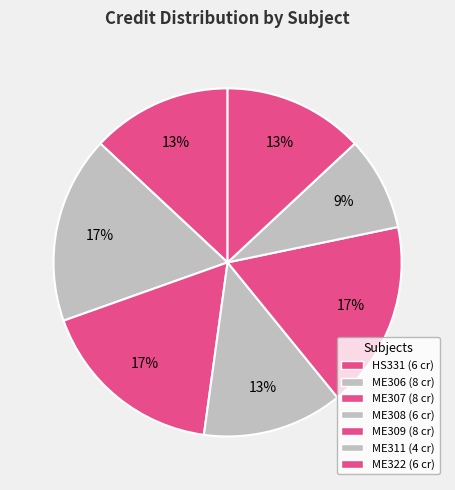

What is the change in value from ME307 to ME322?

-2